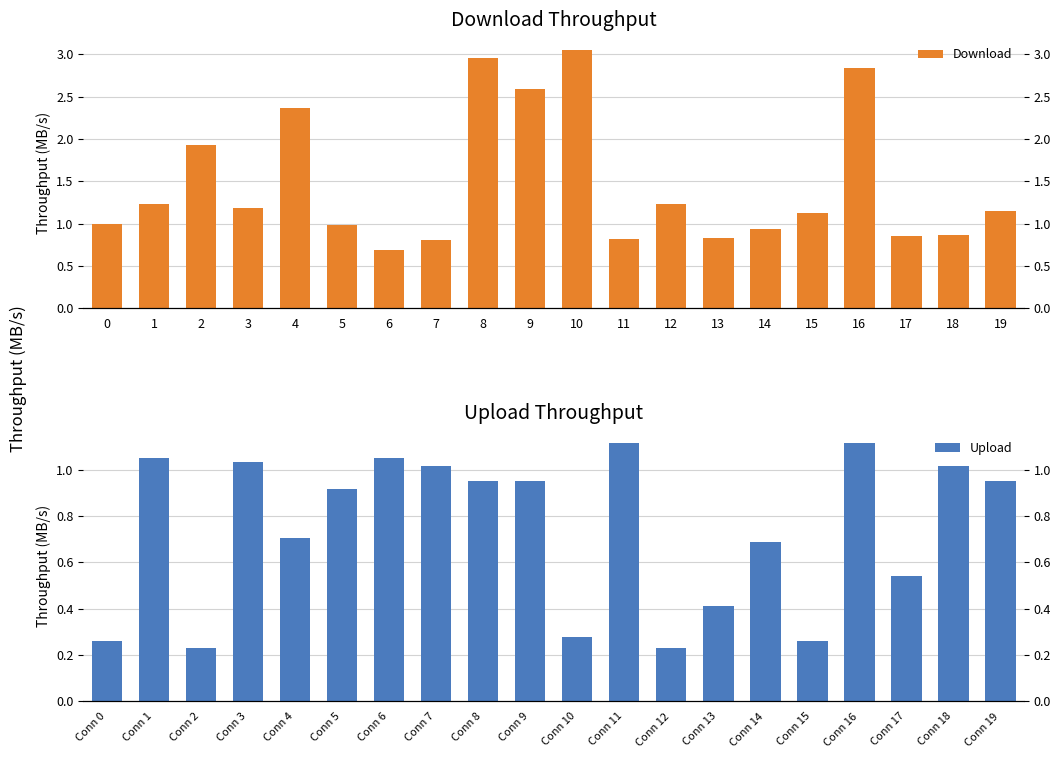

Reading left to right, transcribe all the data shown in this chart.

Download: 1.0	1.2	1.9	1.2	2.4	1.0	0.7	0.8	3.0	2.6	3.1	0.8	1.2	0.8	0.9	1.1	2.8	0.9	0.9	1.1
Upload: 0.3	1.0	0.2	1.0	0.7	0.9	1.0	1.0	0.9	1.0	0.3	1.1	0.2	0.4	0.7	0.3	1.1	0.5	1.0	1.0